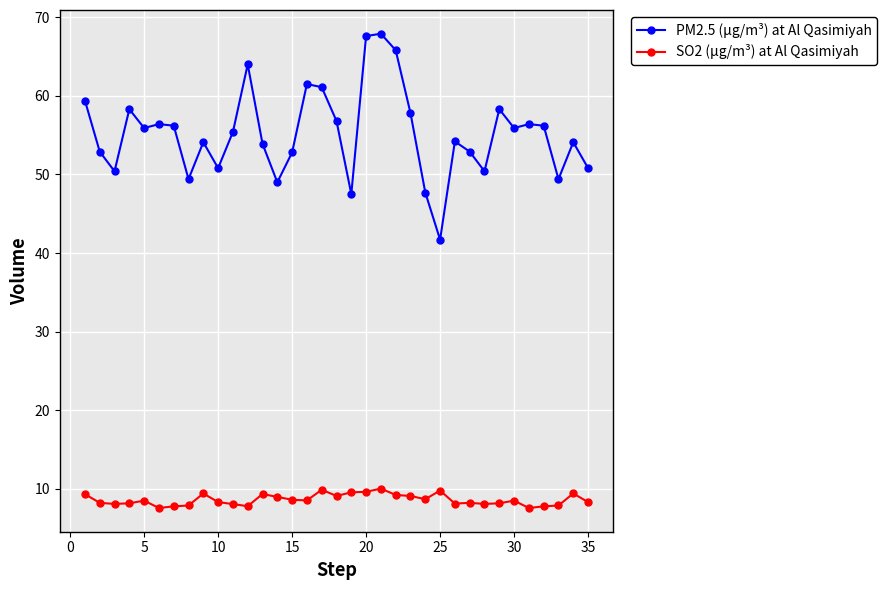

Which series has the widest spread of values?

PM2.5 (µg/m³) at Al Qasimiyah